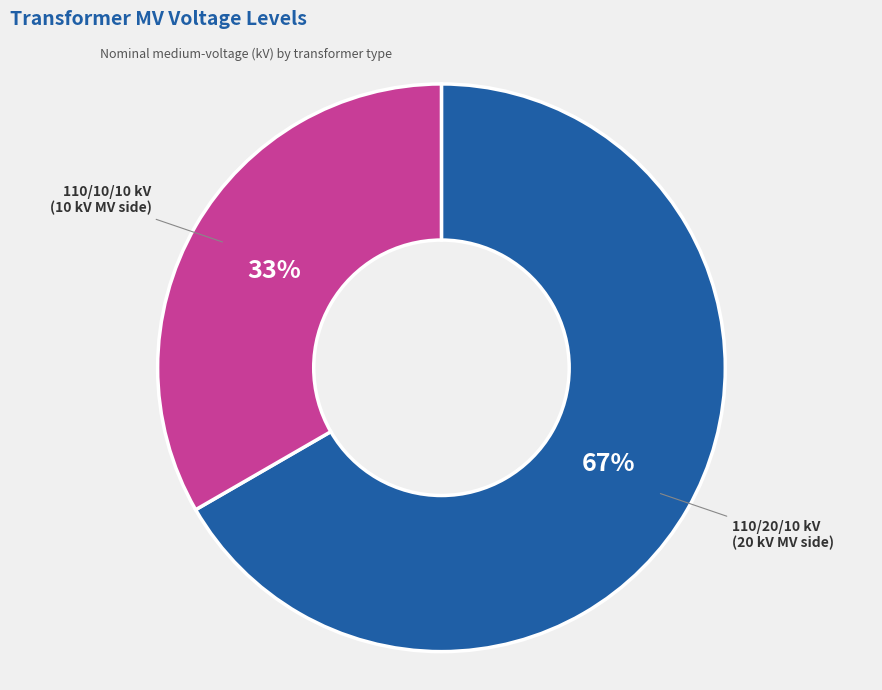

Which has a higher value, 110/10/10 kV (10 kV MV side) or 110/20/10 kV (20 kV MV side)?

110/20/10 kV (20 kV MV side)